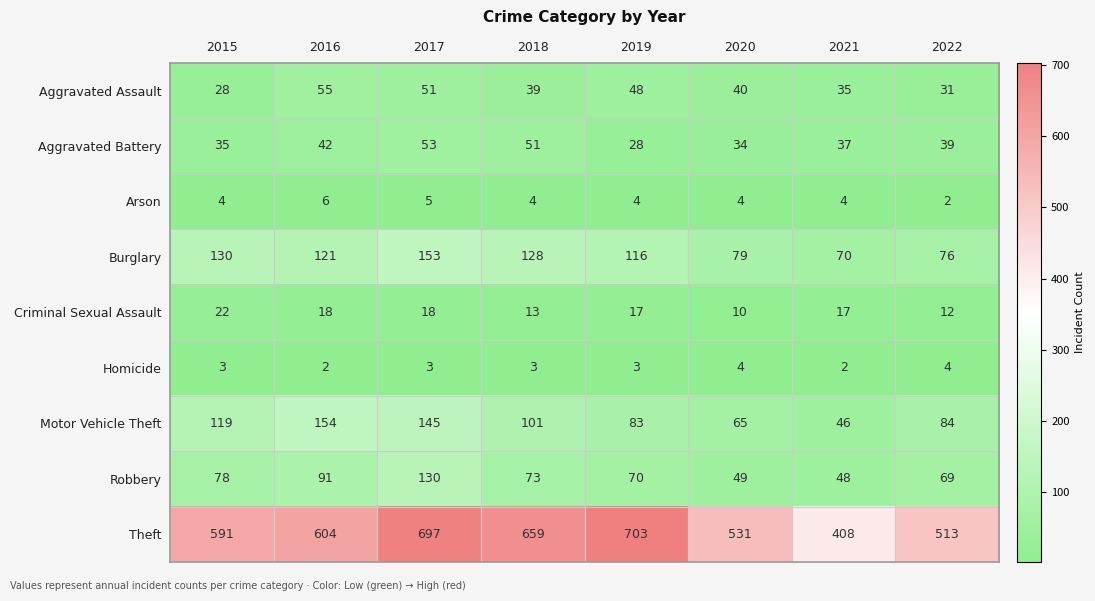

What is the total value across all series at 2017?

1255